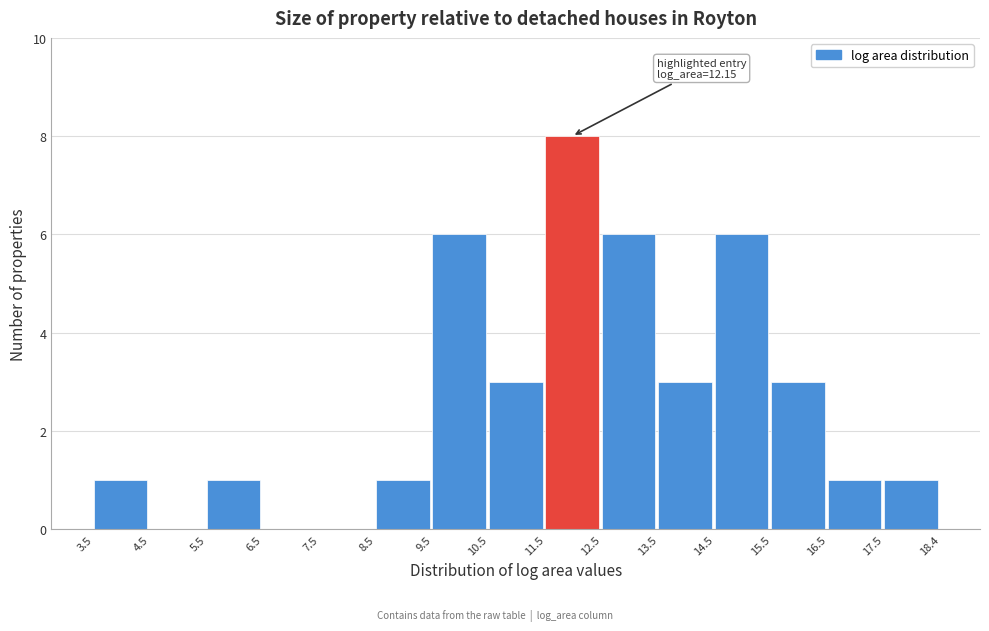

Which range on the x-axis has the tallest bar?

11.5 to 12.5